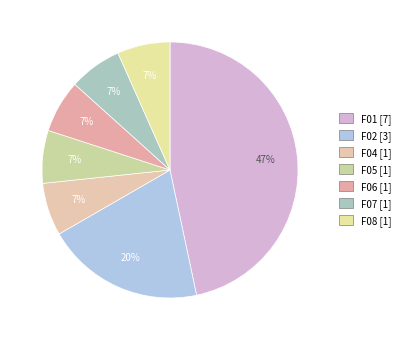

How many segments does this pie chart have?

7